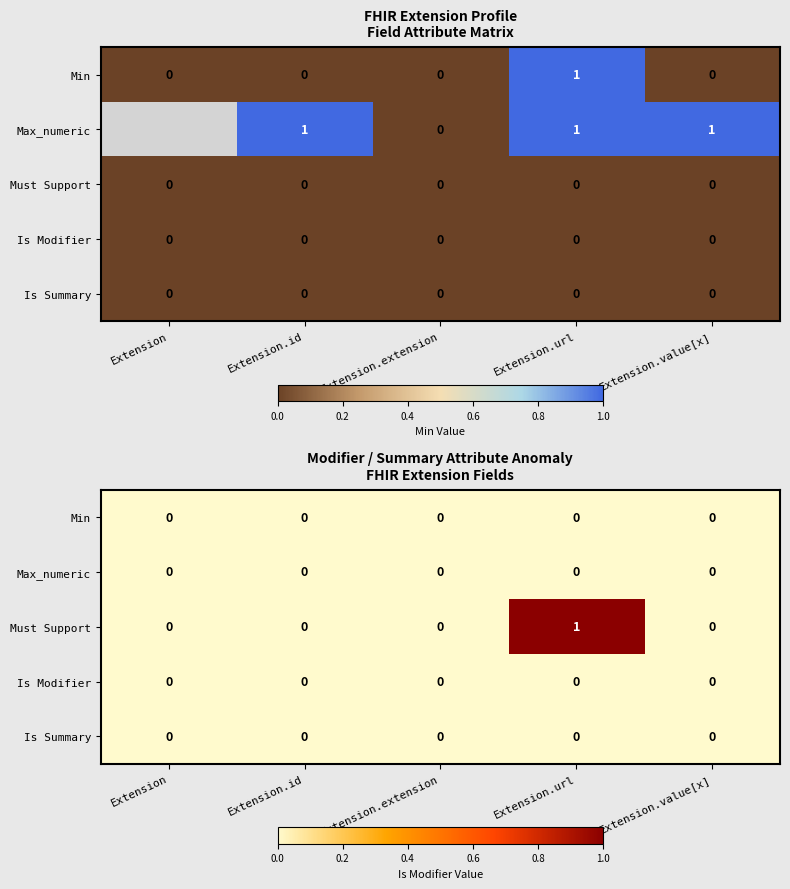

Count the Must Support values in the range 0 to 1.

5